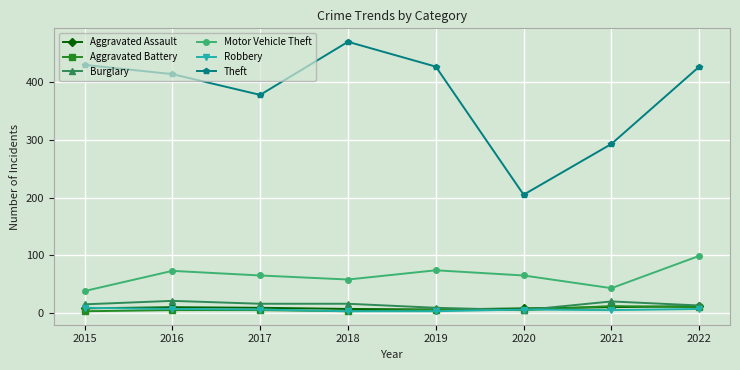

What is the spread (max minus min) of values at 2016?

409